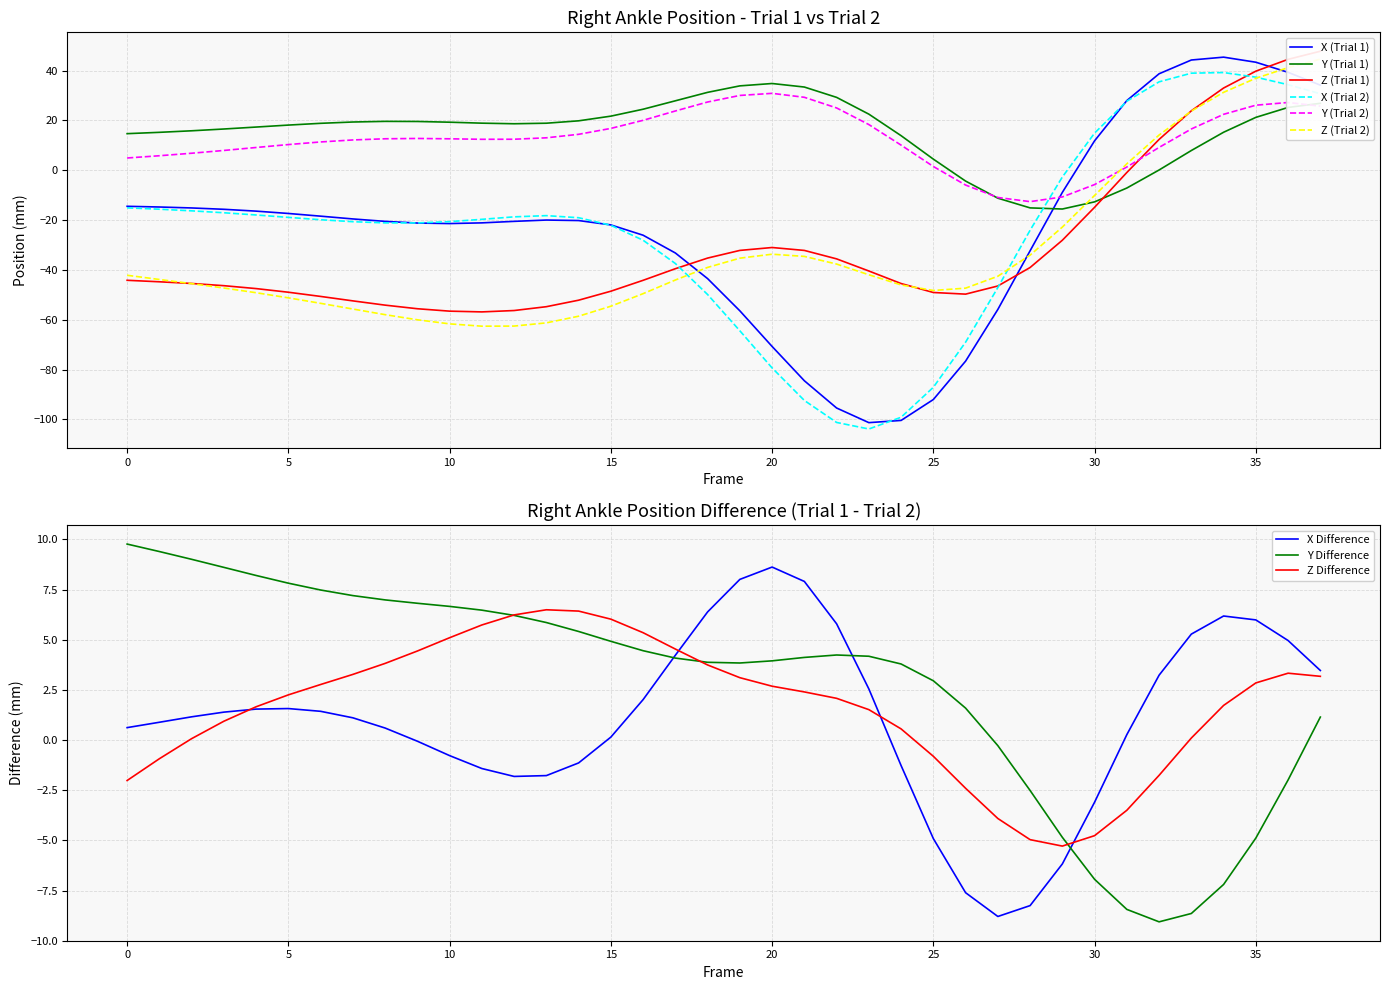

What is the value of the X2 point at the 27th from the left?

-69.0